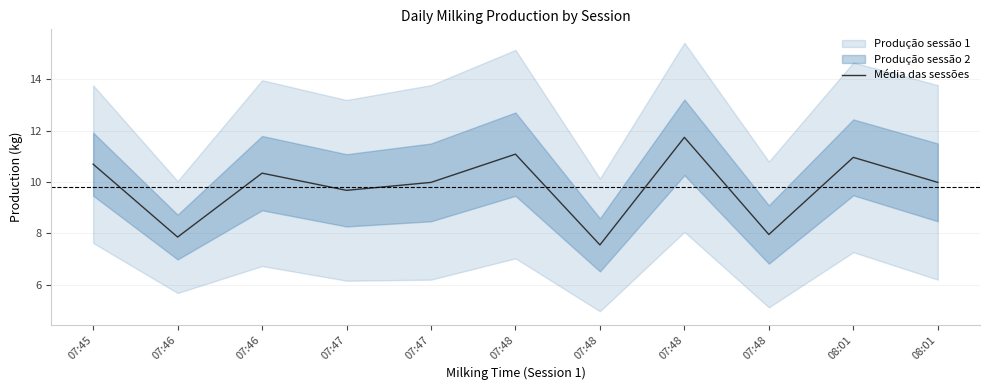

How many lines are shown in the chart?

1